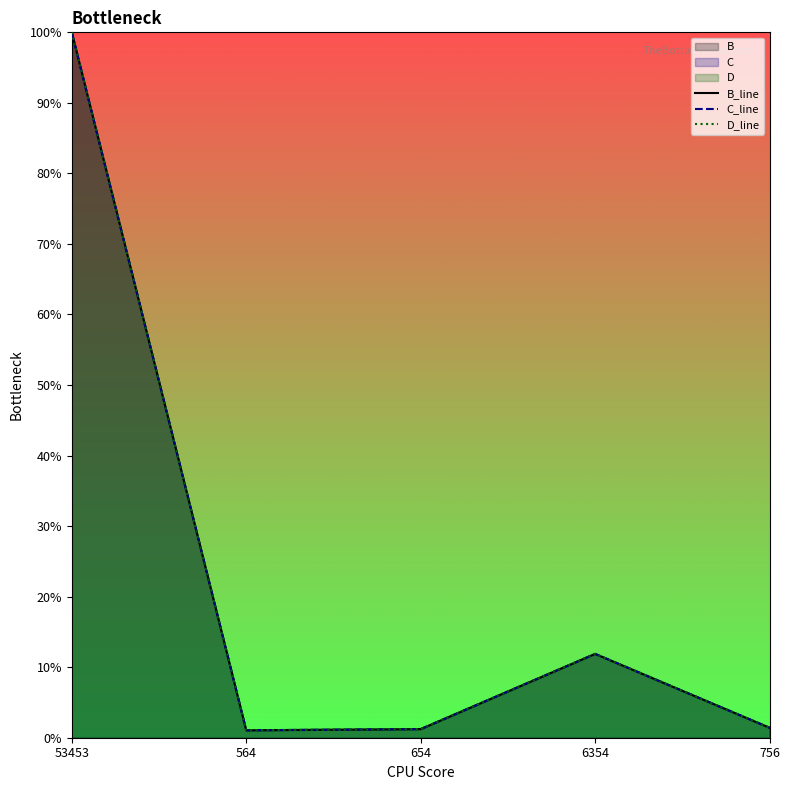

At which category is the sum across all series the highest?

53453